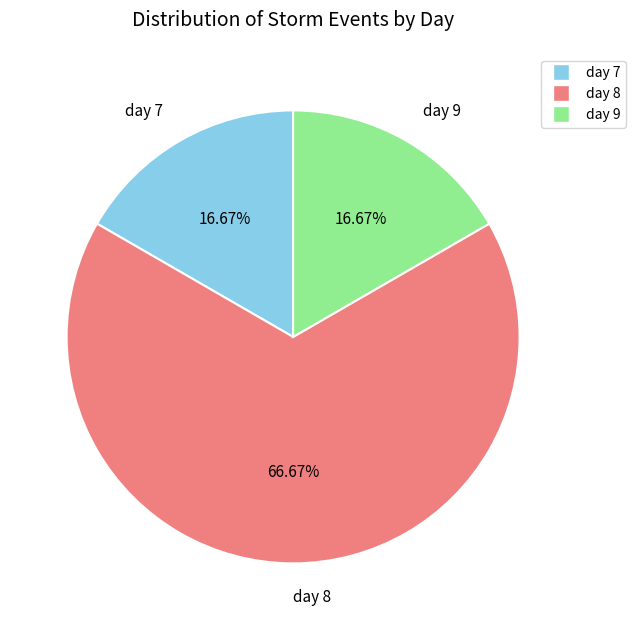

Which has a higher value, day 8 or day 7?

day 8